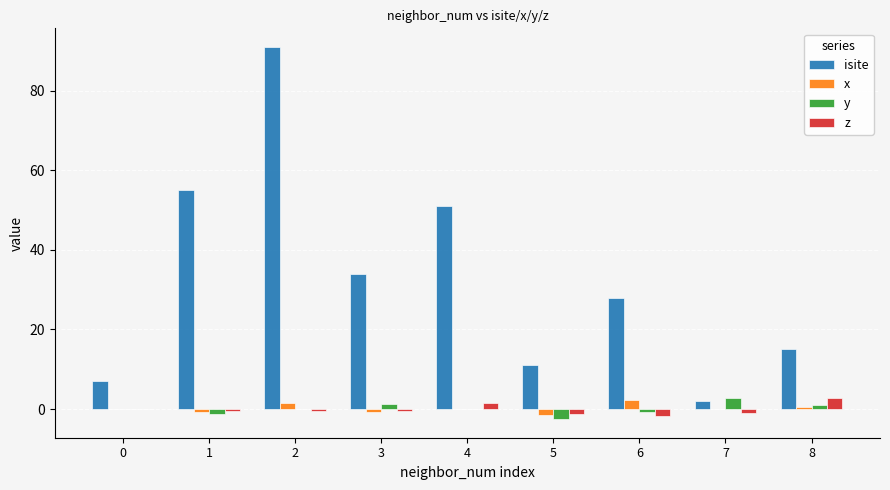

Is the value of x at 5 greater than the value of isite at 1?

No